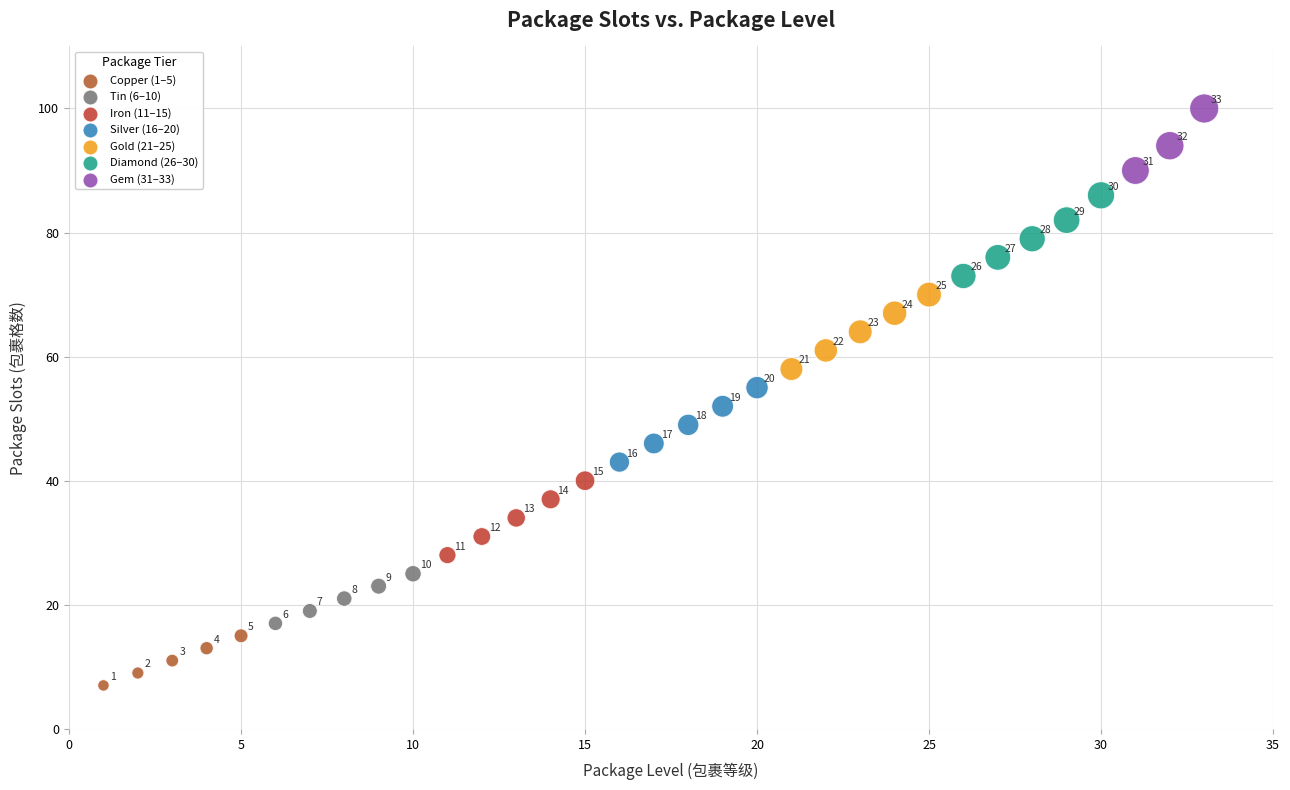

What is the range of X values (max minus min)?

32